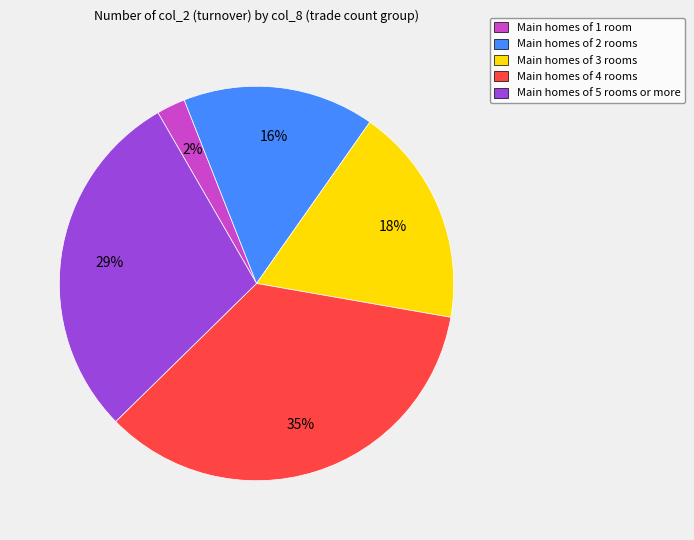

Is there any slice that represents more than half of the pie?

No